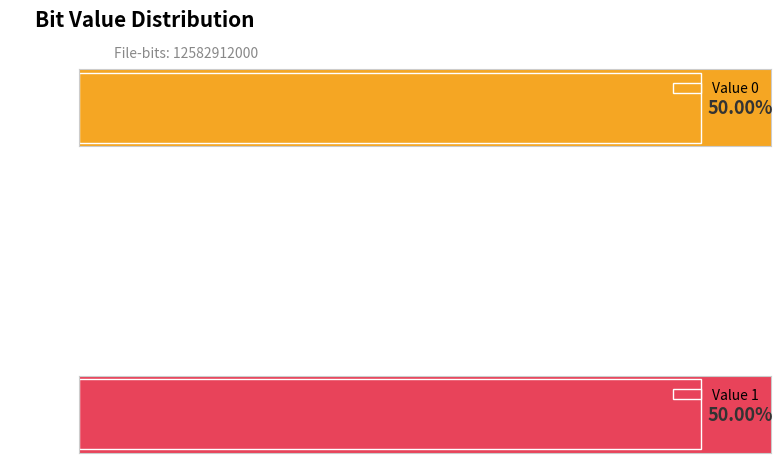

At which category is the sum across all series the highest?

1